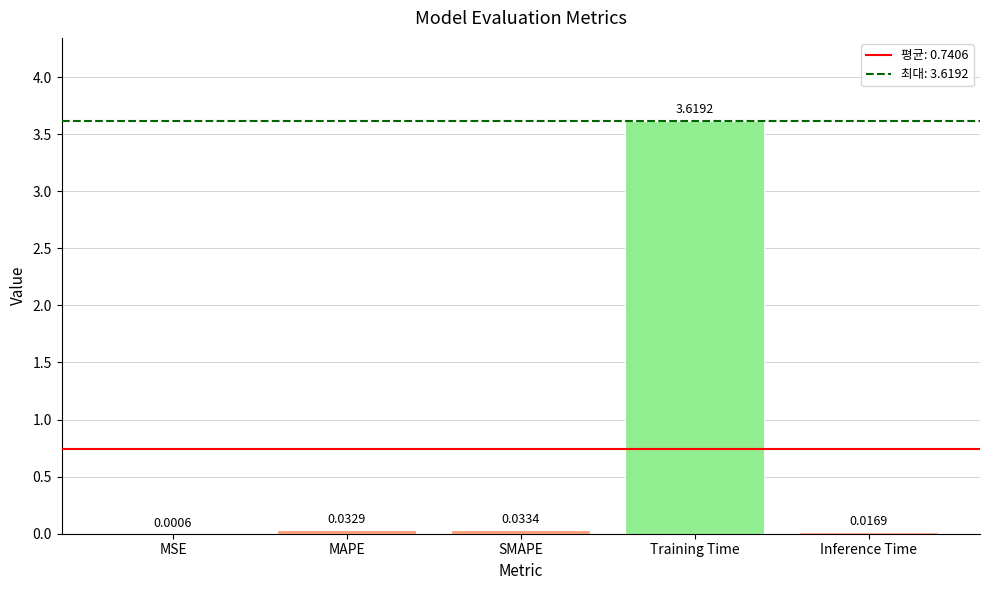

At which category does the chart reach its peak across all series?

Training Time